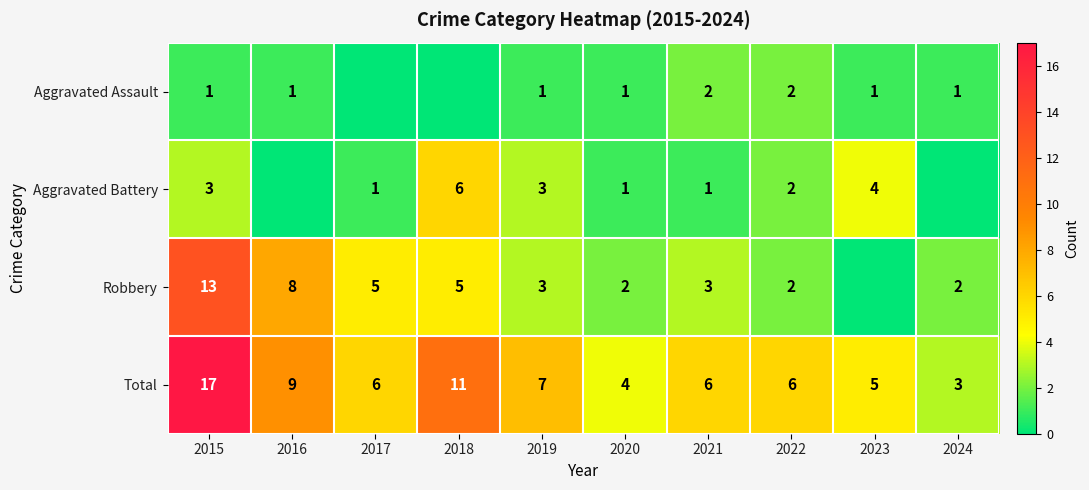

Is the value of Aggravated Battery at 2017 greater than the value of Total at 2021?

No